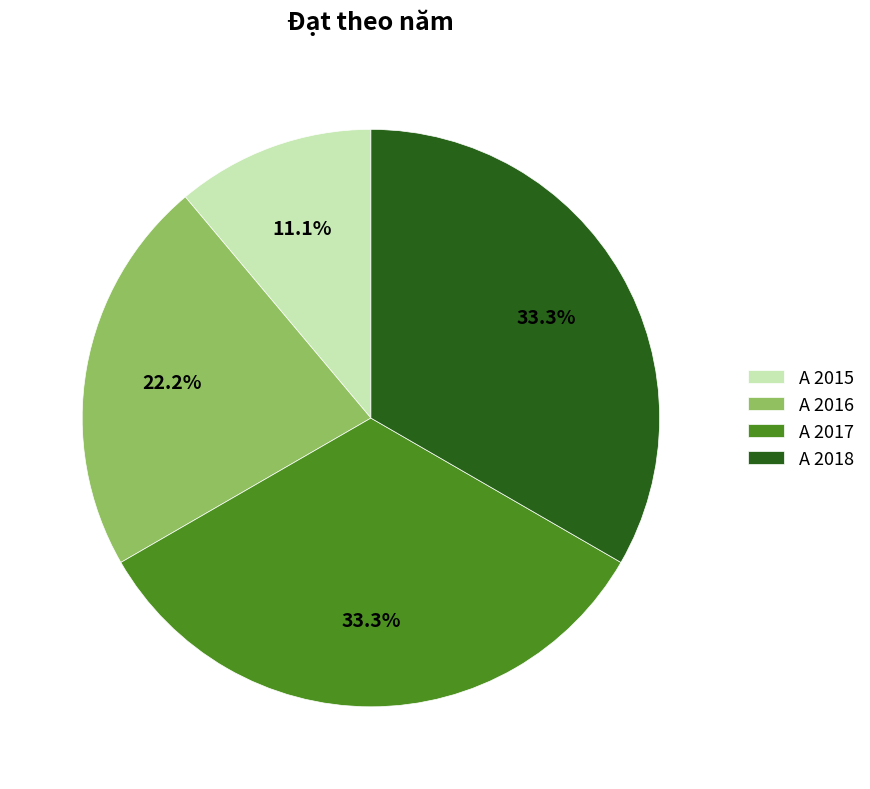

What percentage do A 2016 and A 2018 together represent?

55.6%